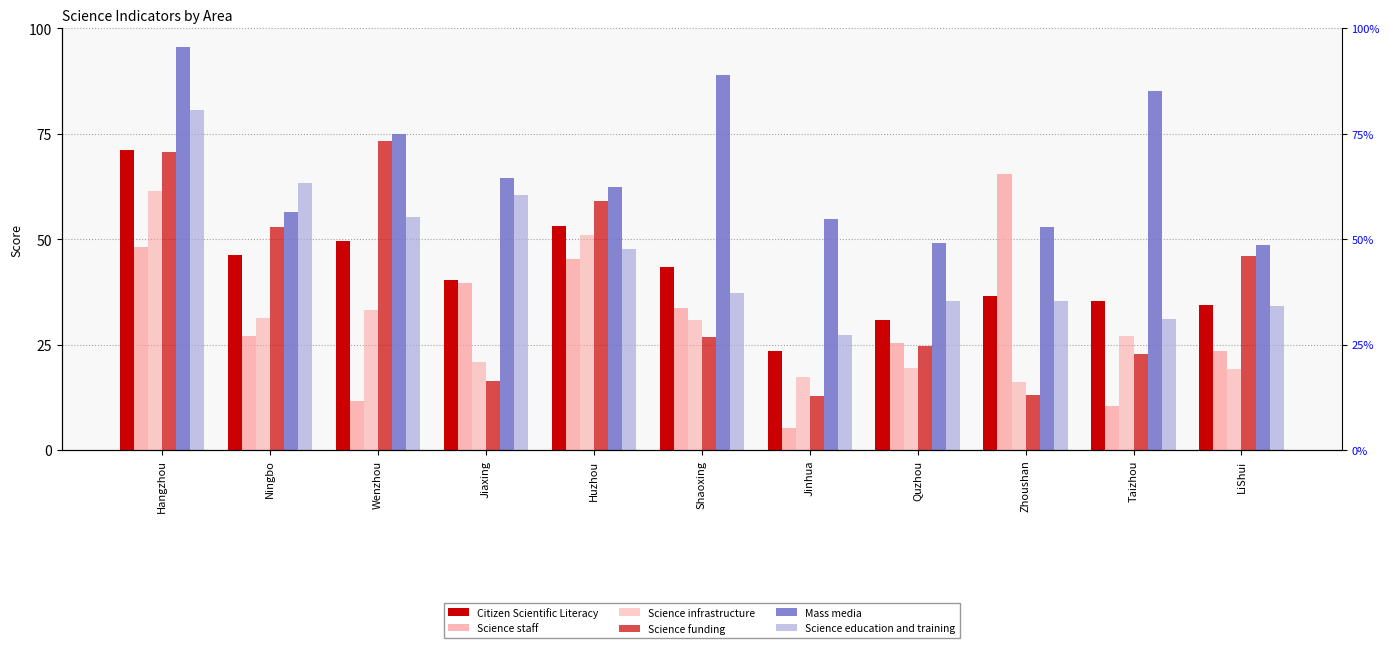

Reading right to left, list all the values displayed in this chart.

Citizen Scientific Literacy: 34.3	35.2	36.6	30.8	23.5	43.5	53.1	40.4	49.6	46.2	71.3
Science staff: 23.6	10.4	65.5	25.4	5.3	33.7	45.4	39.5	11.6	27.0	48.2
Science infrastructure: 19.3	27.0	16.1	19.4	17.4	30.9	50.9	20.9	33.3	31.2	61.3
Science funding: 45.9	22.7	12.9	24.7	12.9	26.9	59.0	16.3	73.2	52.9	70.7
Mass media: 48.7	85.0	53.0	49.1	54.7	88.9	62.5	64.6	74.9	56.5	95.6
Science education and training: 34.1	31.0	35.4	35.2	27.2	37.2	47.6	60.5	55.2	63.3	80.5